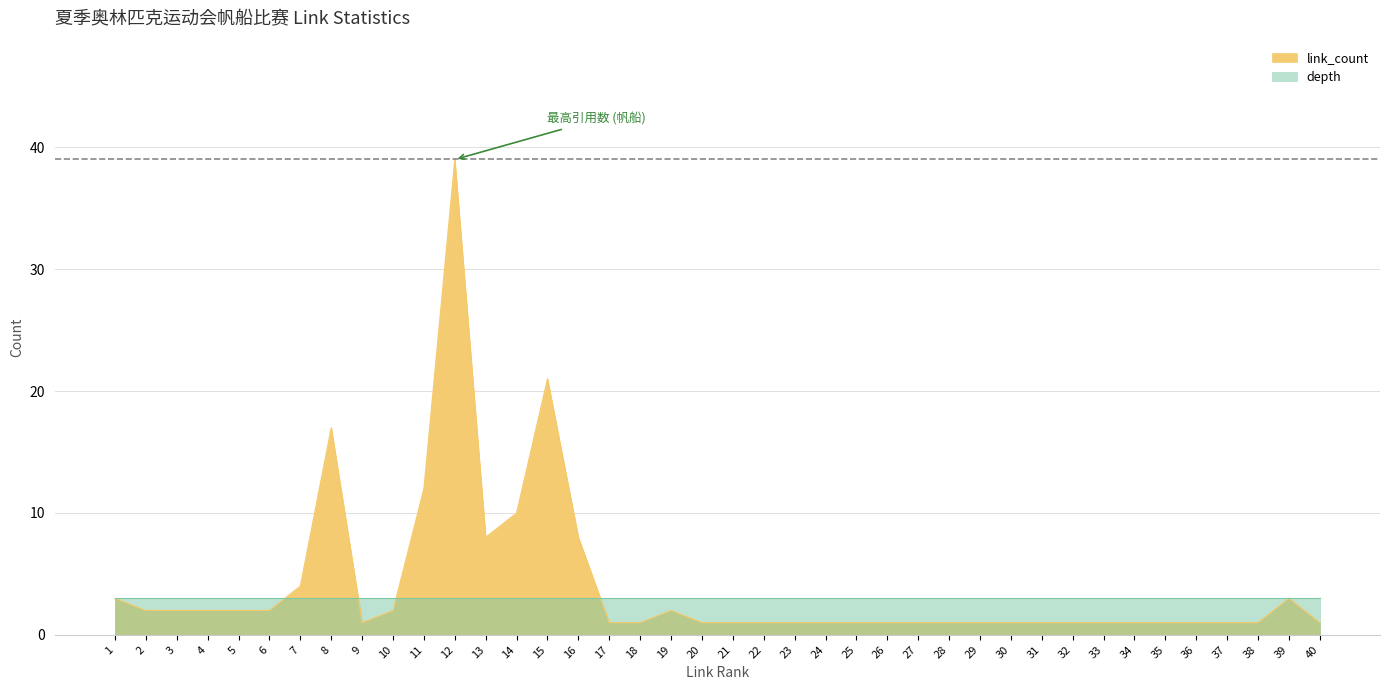

Read the depth value at 14.

3